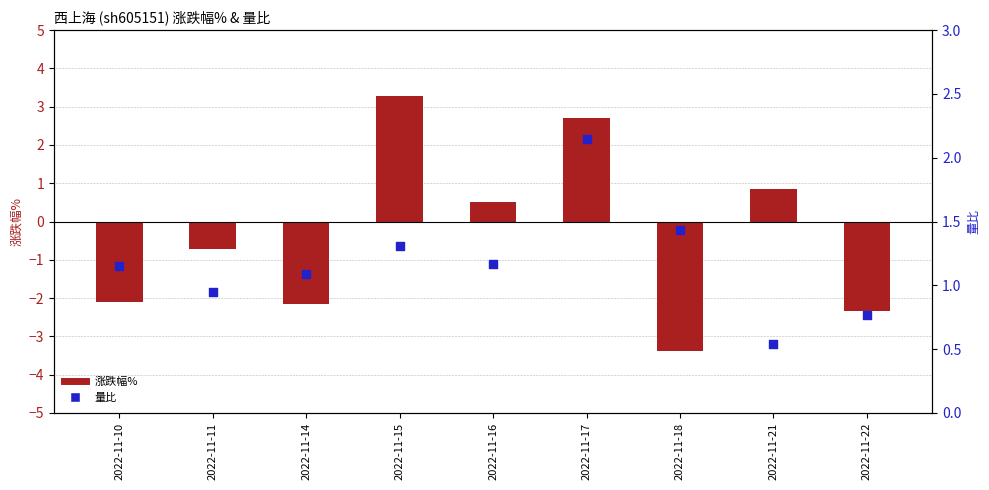

What is the total value across all series at 2022-11-10?

-0.9